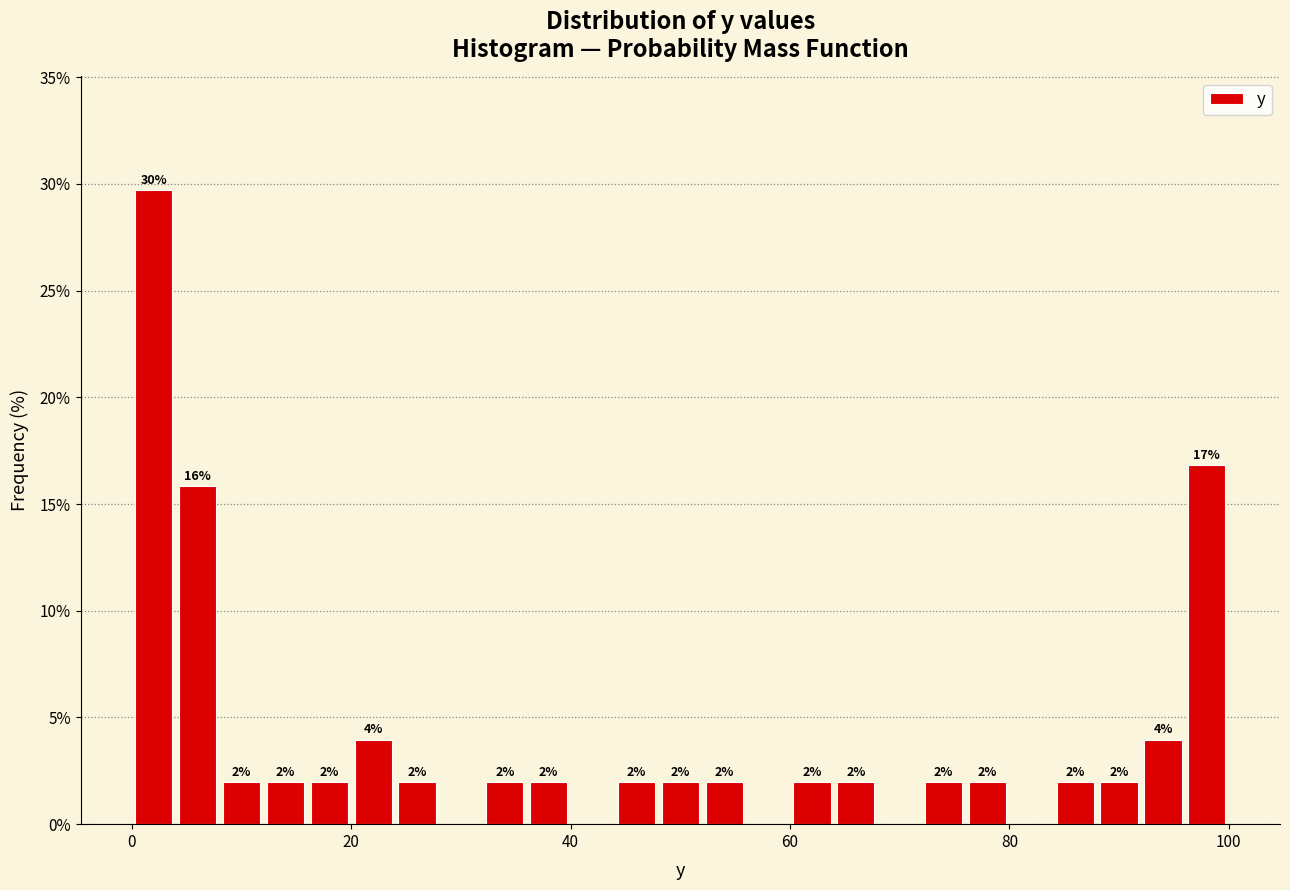

Around what value on the x-axis is the tallest bar? Give the approximate position of its centre, as read against the axis.

2